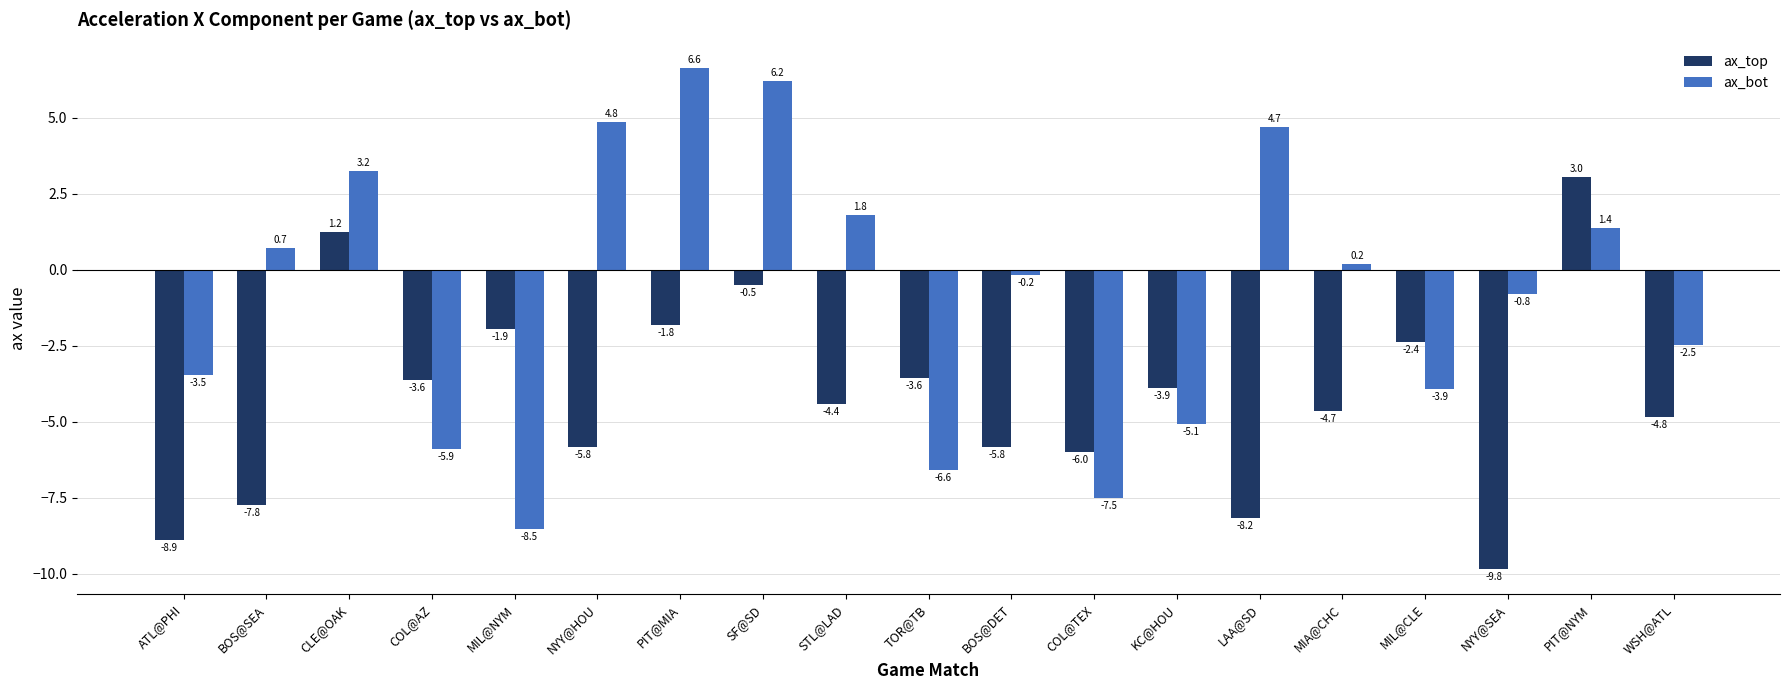

Reading left to right, list all the values displayed in this chart.

ax_top: -8.9	-7.8	1.2	-3.6	-1.9	-5.8	-1.8	-0.5	-4.4	-3.6	-5.8	-6.0	-3.9	-8.2	-4.7	-2.4	-9.8	3.0	-4.8
ax_bot: -3.5	0.7	3.2	-5.9	-8.5	4.8	6.6	6.2	1.8	-6.6	-0.2	-7.5	-5.1	4.7	0.2	-3.9	-0.8	1.4	-2.5